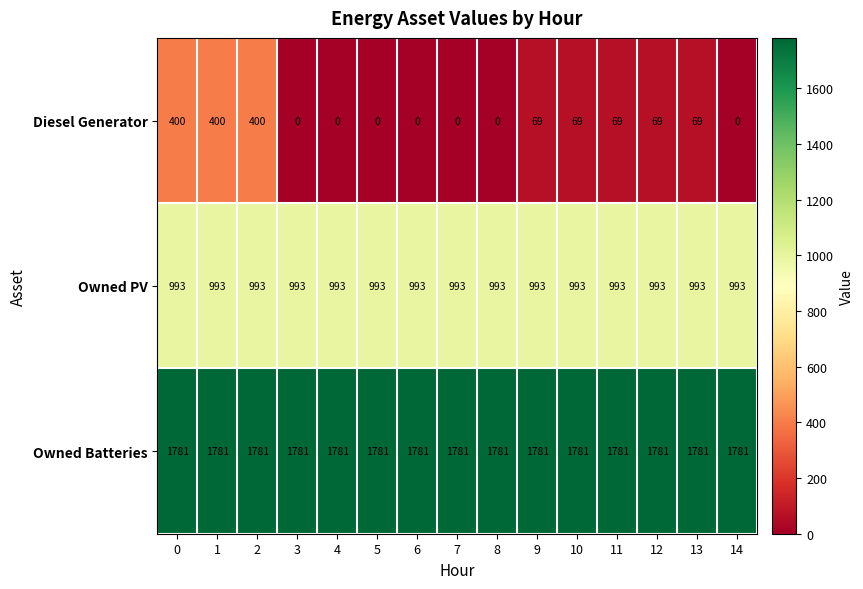

What is the sum of all Owned PV values?

14895